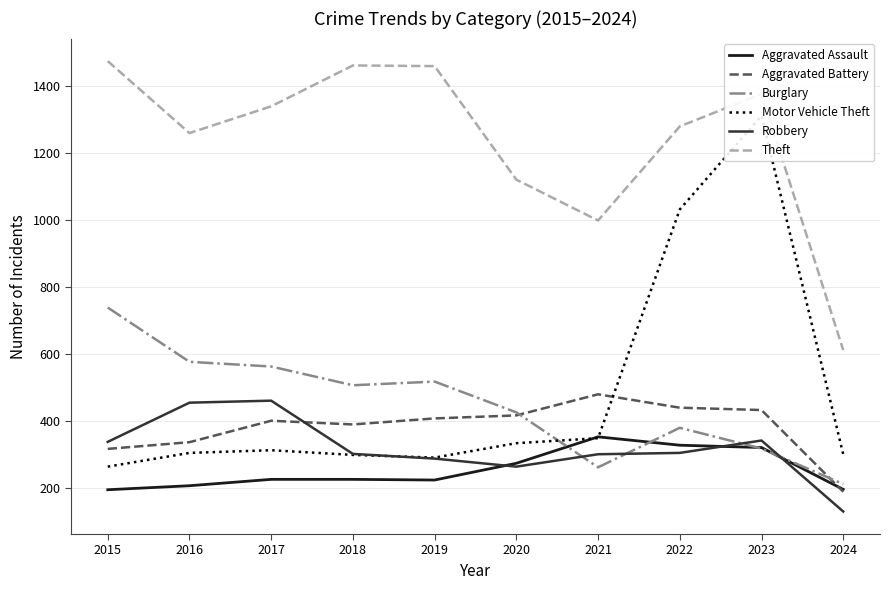

List the series in order of their peak value, highest first.

Theft, Motor Vehicle Theft, Burglary, Aggravated Battery, Robbery, Aggravated Assault